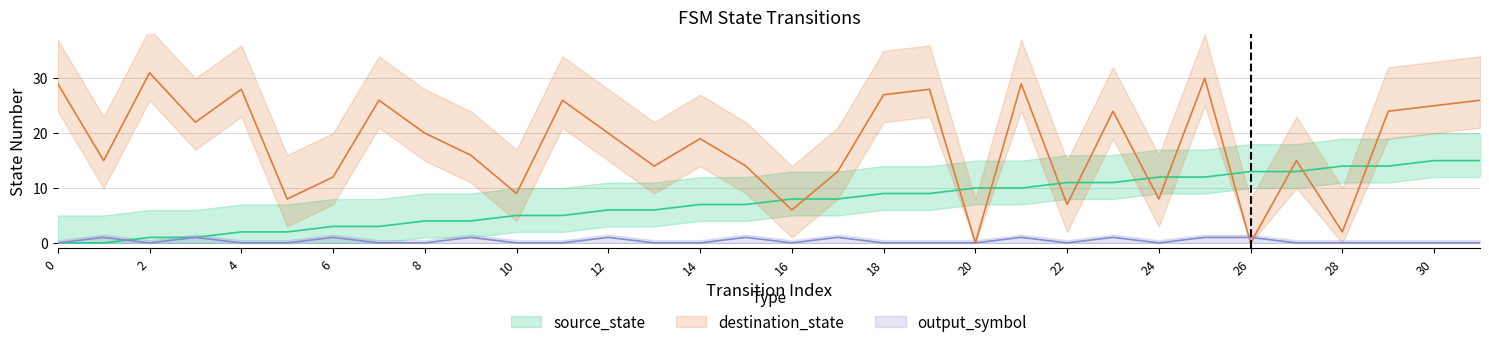

In destination_state, how many points are higher than both neighbors (excluding endpoints)?

10